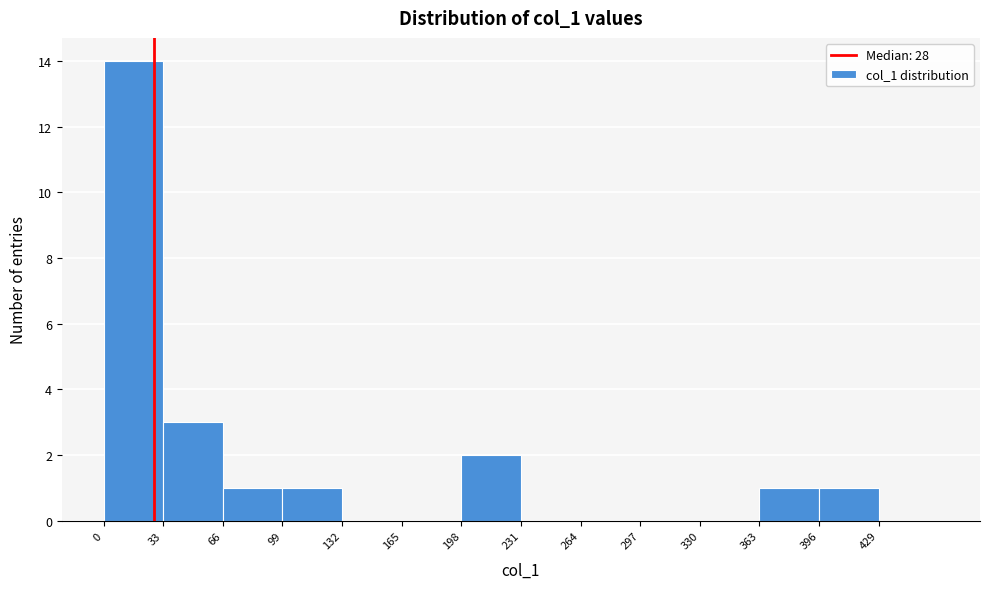

Reading left to right, list every bar in this chart as the range it spans on the x-axis followed by its height. Neither the bar edges nor the heights are printed on the chart, so give them approximately, as read against the axes.

0 to 33: 14
33 to 66: 3
66 to 99: 1
99 to 132: 1
132 to 165: 0
165 to 198: 0
198 to 231: 2
231 to 264: 0
264 to 297: 0
297 to 330: 0
330 to 363: 0
363 to 396: 1
396 to 429: 1
429 to 462: 0